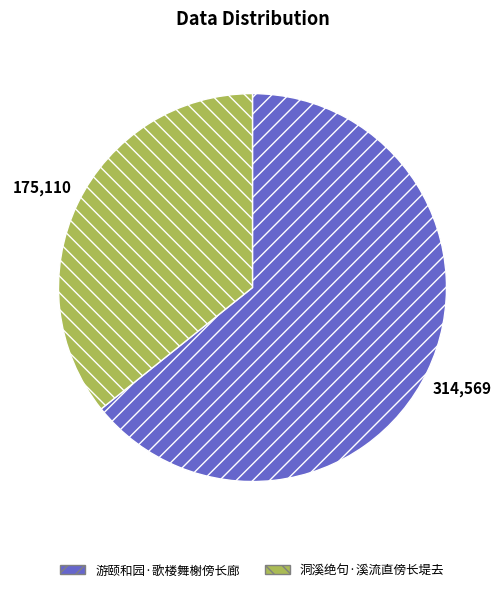

Count the number of slices in the pie.

2